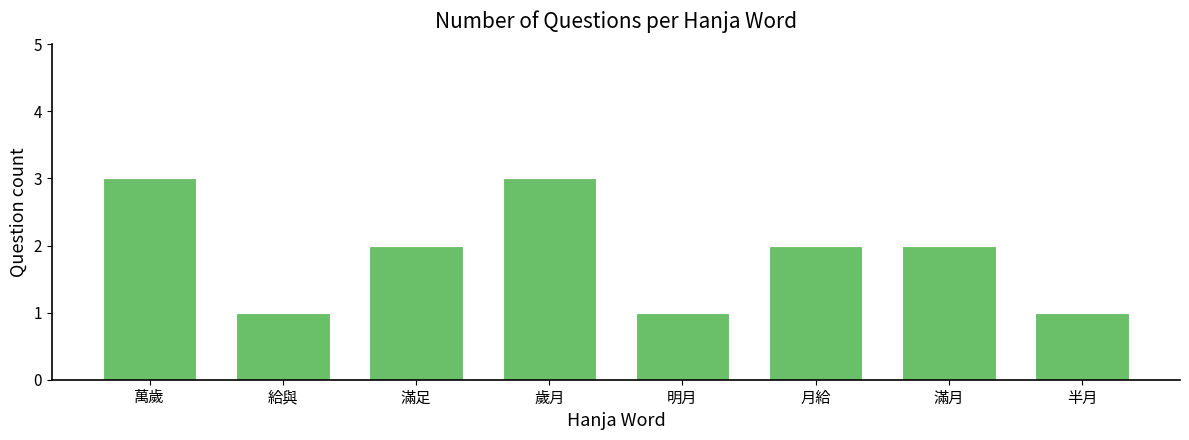

How many series are shown in this chart?

1